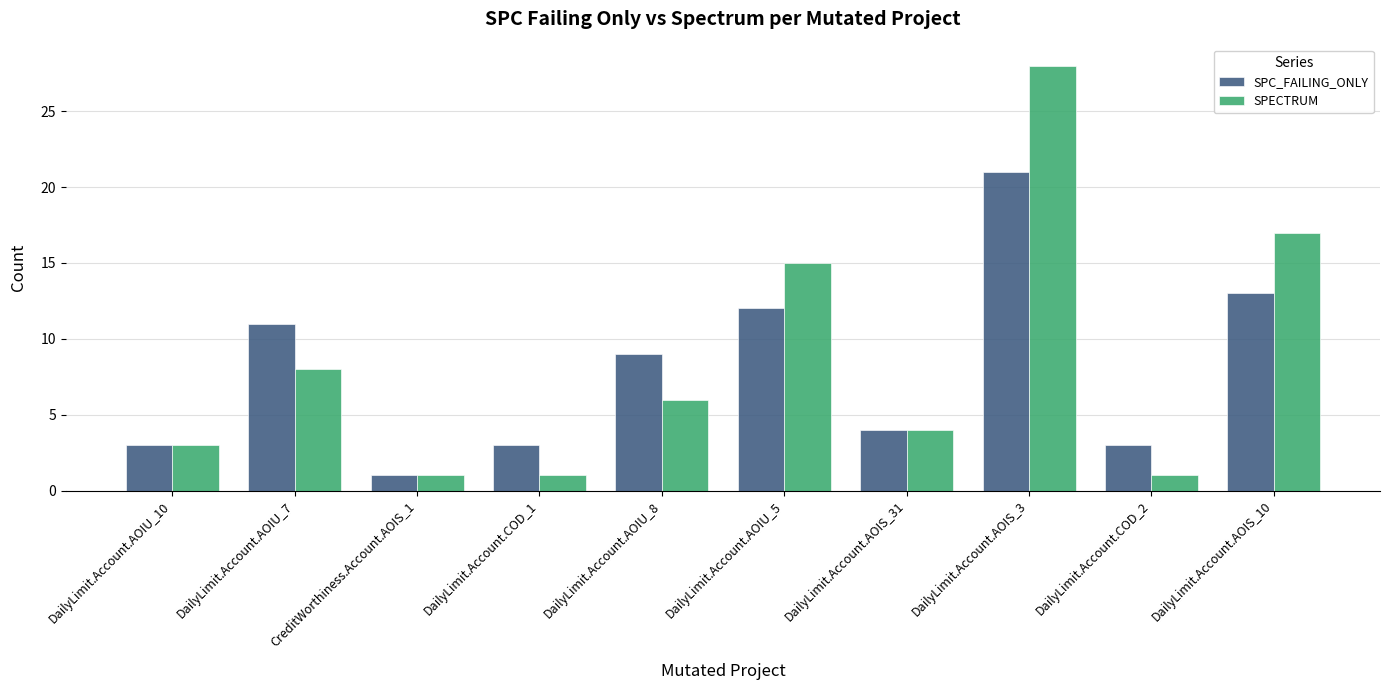

Is it true that SPECTRUM equals 8 at DailyLimit.Account.AOIS_10?

False